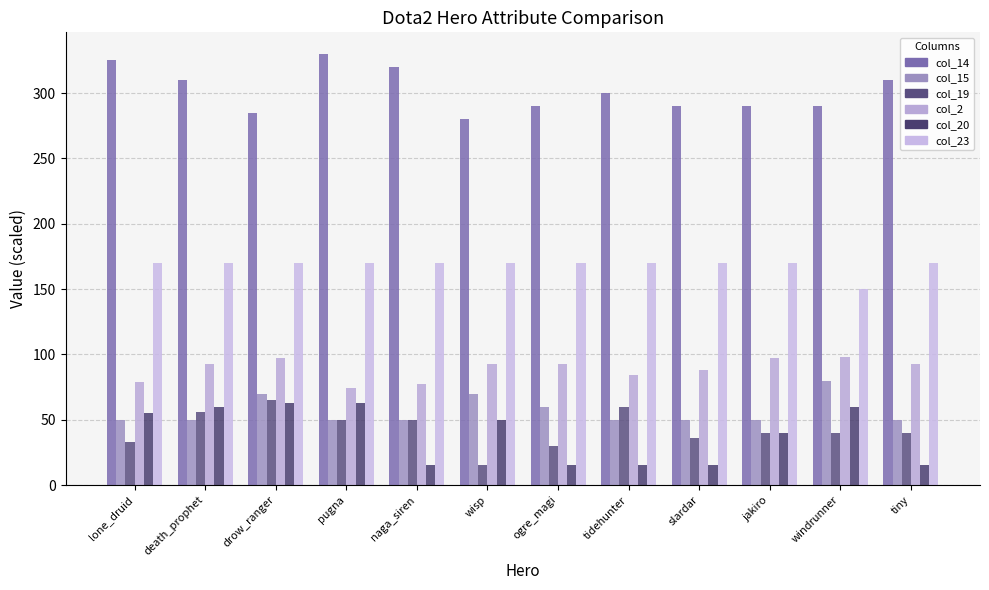

Are the bars grouped side by side (vs. stacked)?

Yes